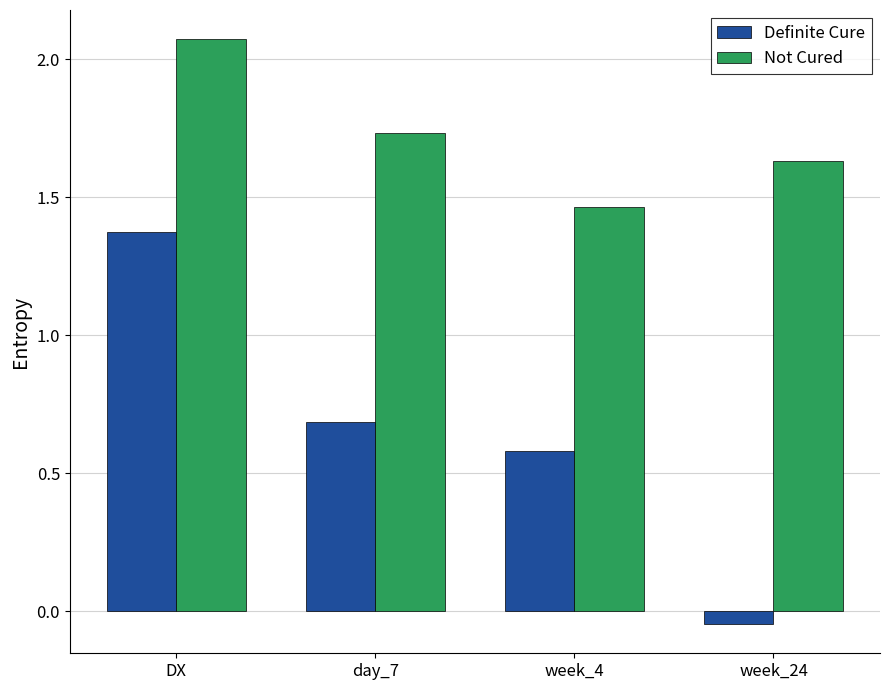

What is the sum of the Not Cured values at week_4 and week_24?

3.1